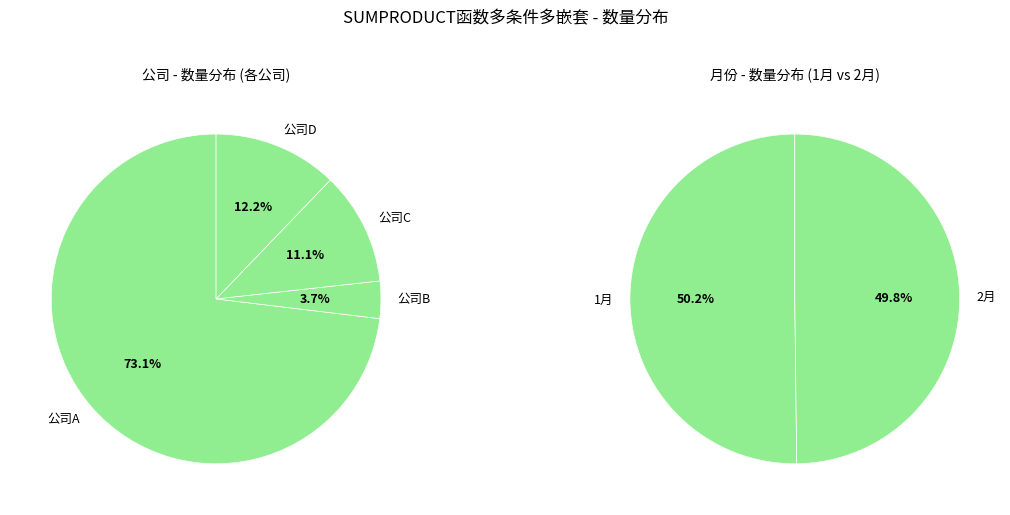

Is it true that 公司A-1月(3) is 1% of the pie?

False